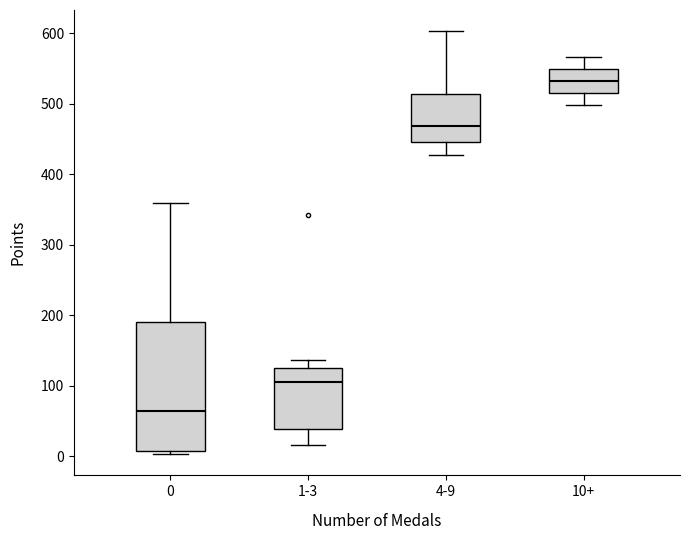

Which box has the highest median line?

10+